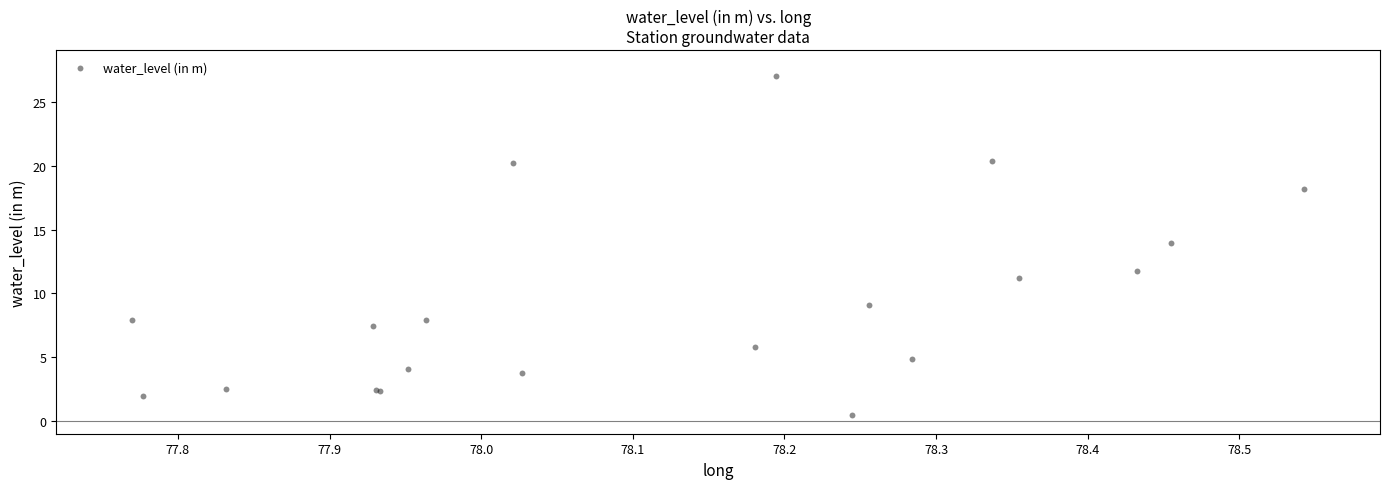

What Y value in the scatter plot is closest to 13?

13.9